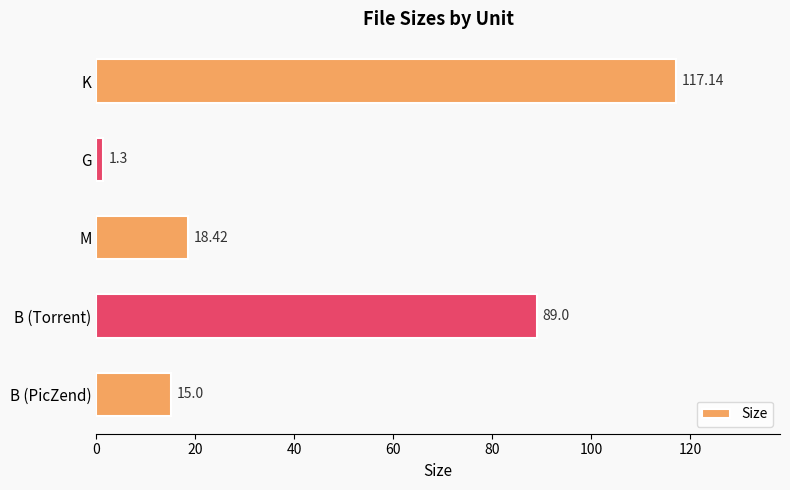

What is the label of the 5th bar from the bottom?

K